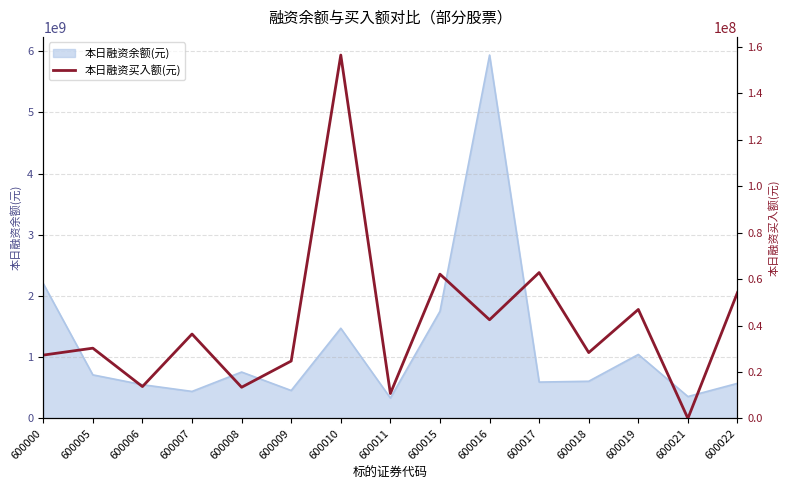

The value of 本日融资余额(元) at 600022 is 572524604. True or false?

True